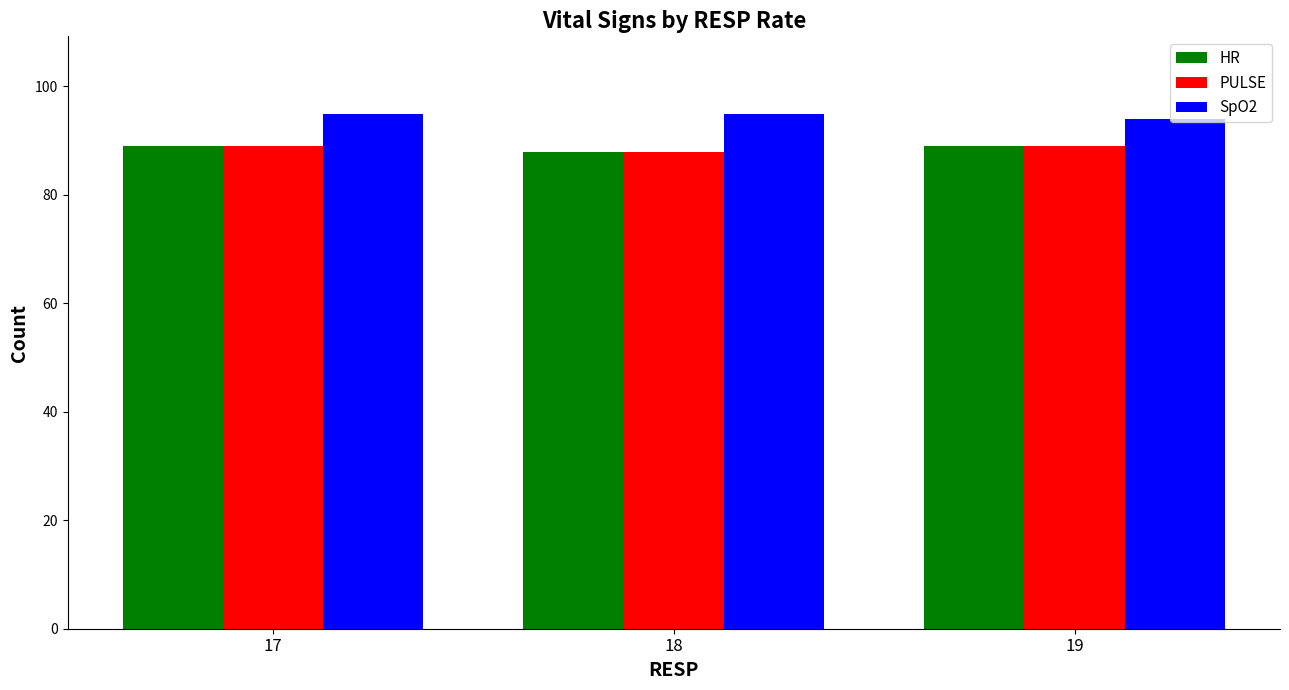

Which series has the largest total across all categories?

SpO2